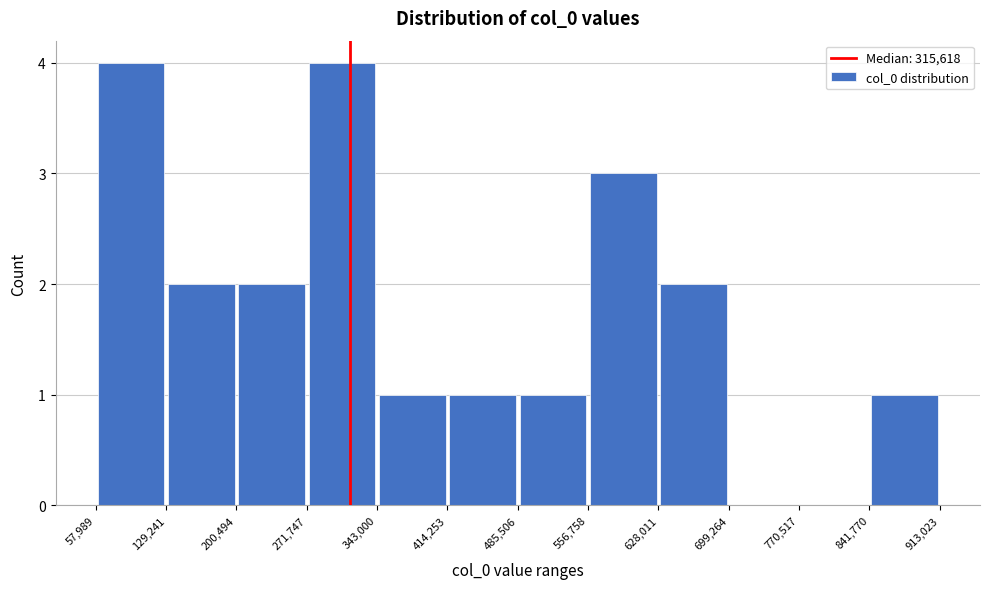

Reading left to right, transcribe this chart: for each bar, give the range it covers on the x-axis and its height. The values are not printed on the chart, so give them approximately, as read against the axis.

57,989 to 129,241: 4
129,241 to 200,494: 2
200,494 to 271,747: 2
271,747 to 343,000: 4
343,000 to 414,253: 1
414,253 to 485,506: 1
485,506 to 556,758: 1
556,758 to 628,011: 3
628,011 to 699,264: 2
699,264 to 770,517: 0
770,517 to 841,770: 0
841,770 to 913,023: 1